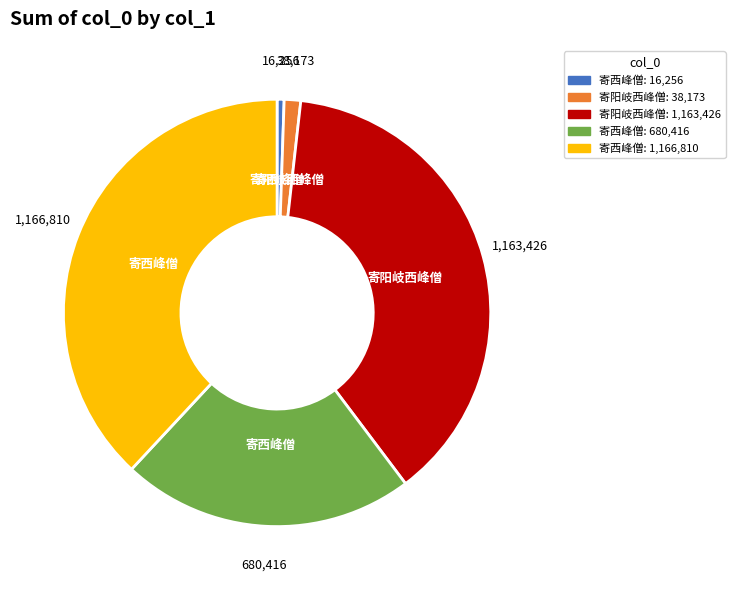

Do 寄阳岐西峰僧: 1,163,426 and 寄西峰僧: 1,166,810 together represent more than half of the pie?

Yes